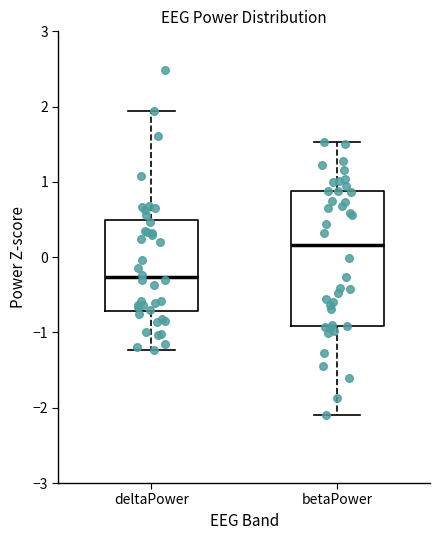

Reading left to right, read every box against the y-axis: the position of its median line, the range the box covers, and the ends of its whiskers. The values are not printed on the chart, so give them approximately, as read against the axis.

deltaPower: median -0.3, box -0.7 to 0.5, whiskers -1.2 to 1.9
betaPower: median 0.2, box -0.9 to 0.9, whiskers -2.1 to 1.5